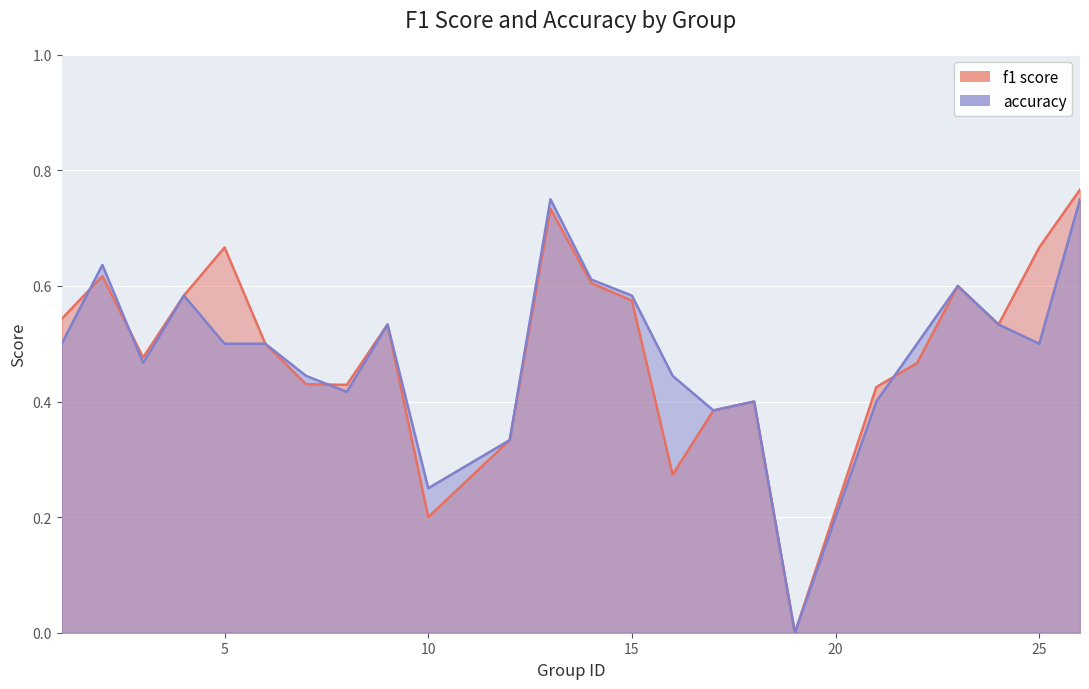

The accuracy series shows 0.4 at 21. True or false?

True